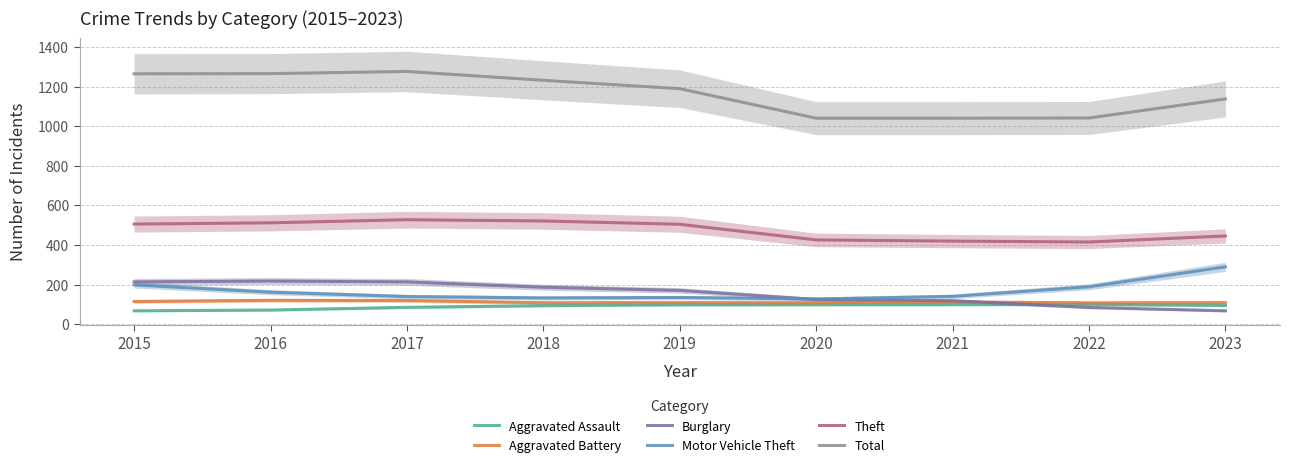

What are all the series names shown in the legend?

Aggravated Assault, Aggravated Battery, Burglary, Motor Vehicle Theft, Theft, Total